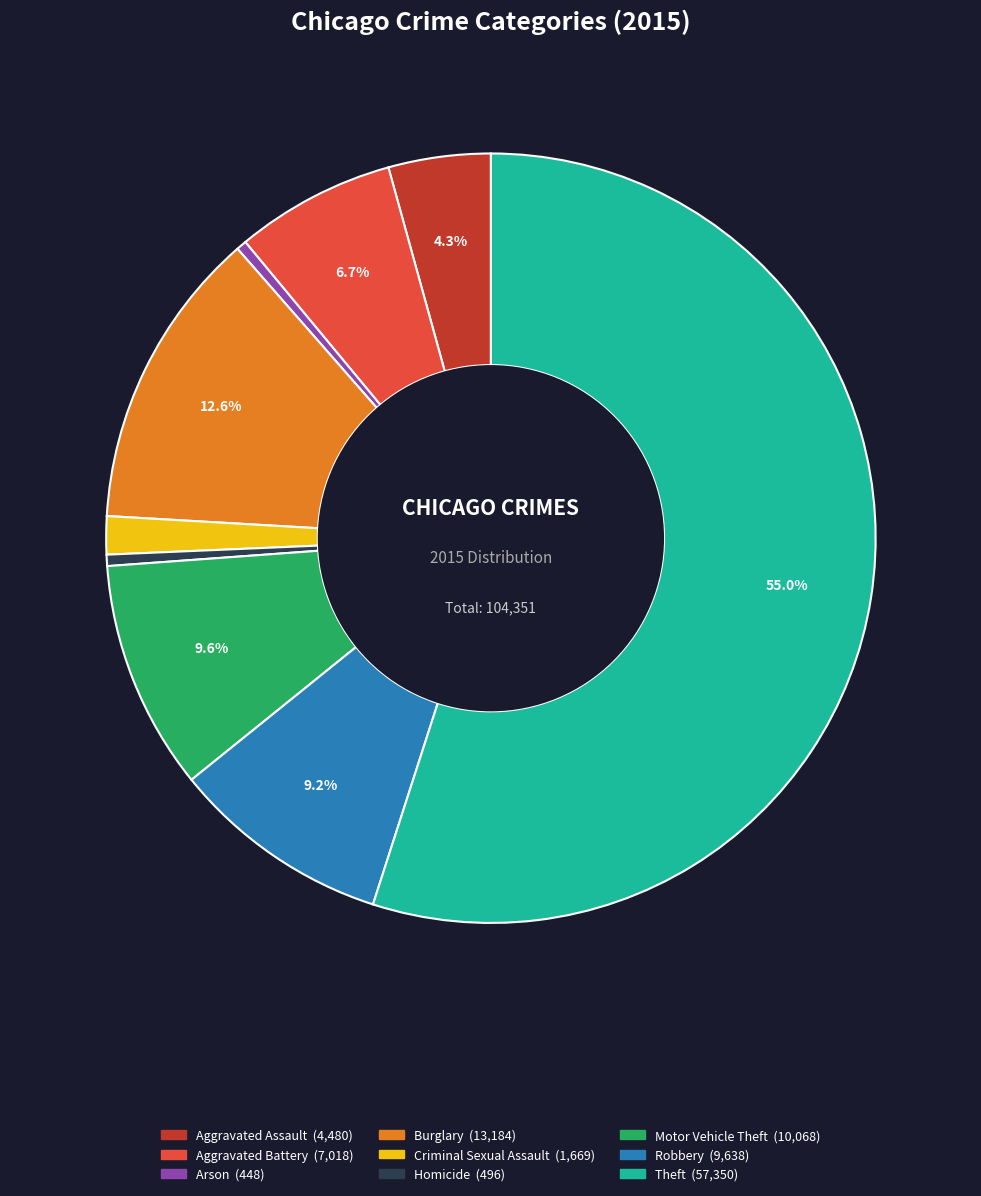

To the nearest percent, what is the combined percentage of Arson and Criminal Sexual Assault?

2%